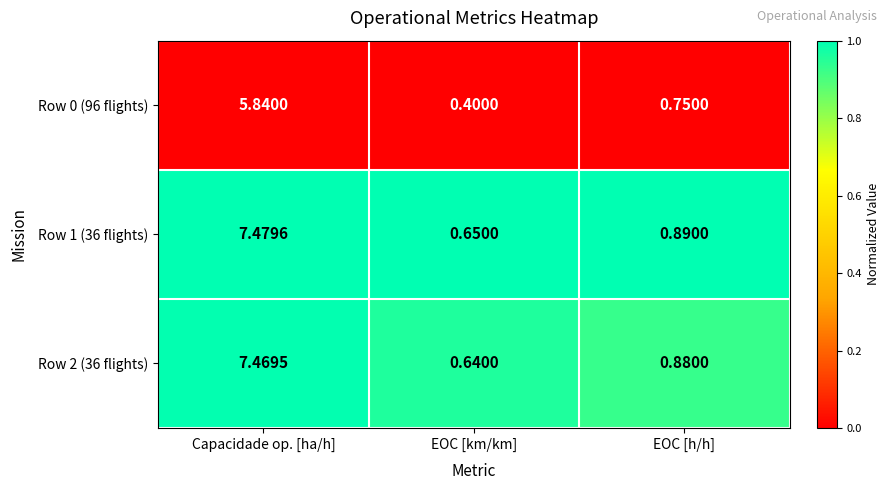

Is the value of Row 2 (36 flights) at Capacidade op. [ha/h] greater than the value of Row 1 (36 flights) at EOC [km/km]?

Yes